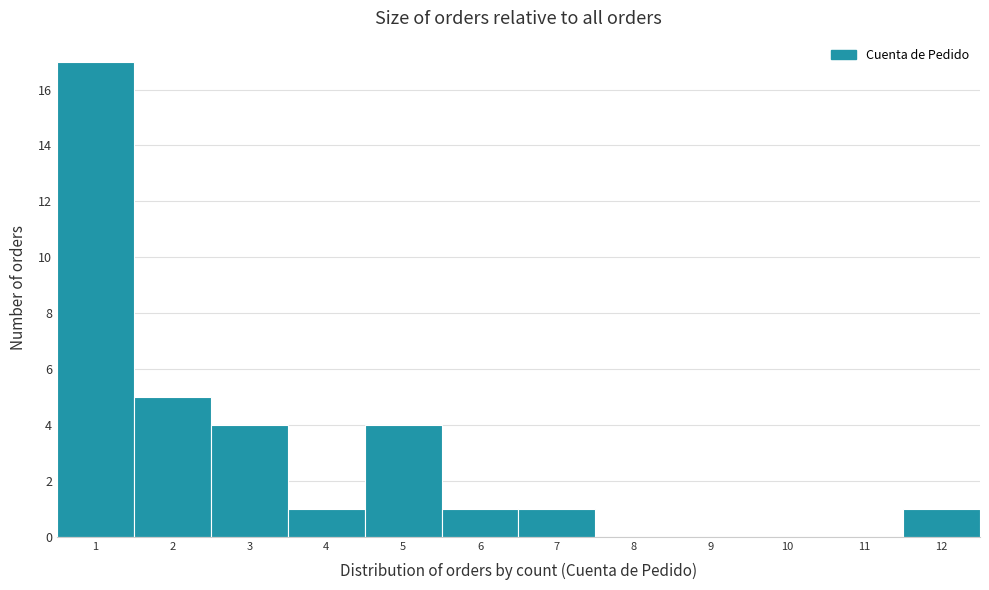

How tall is the bar that spans 3.5 to 4.5 on the x-axis? The values are not printed on the chart, so give them approximately, as read against the axis.

1